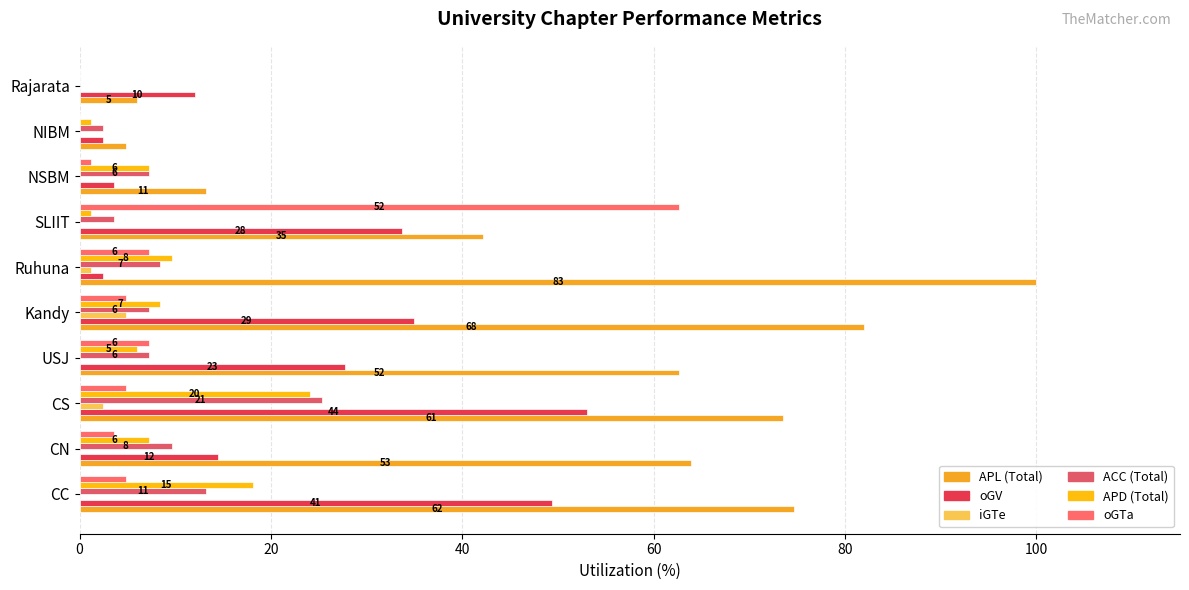

How many series are shown in this chart?

6